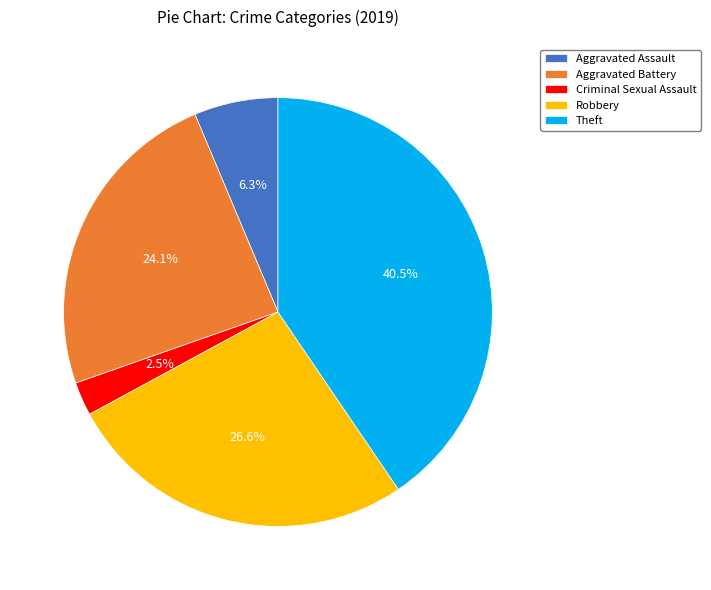

Which slice is the largest?

Theft